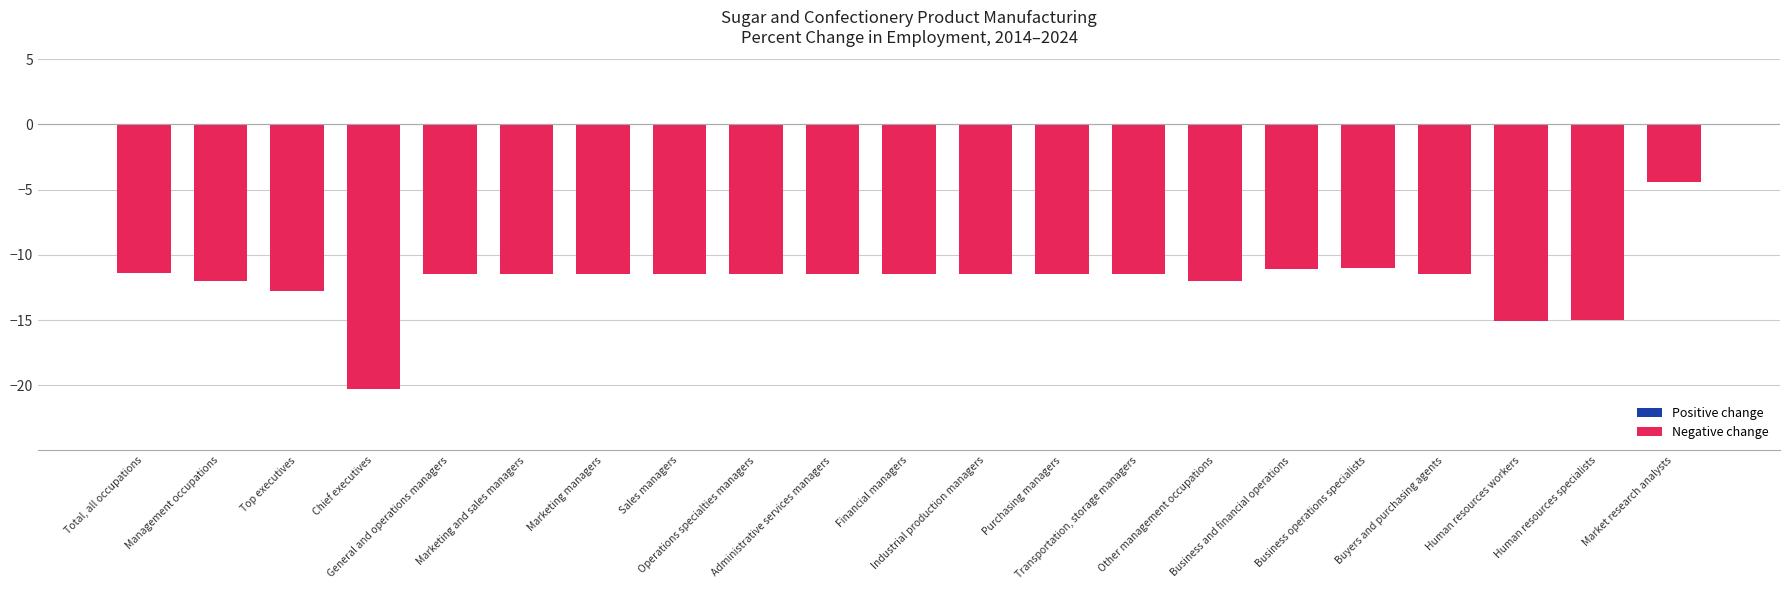

What is the value of the 6th bar from the left?

-11.5